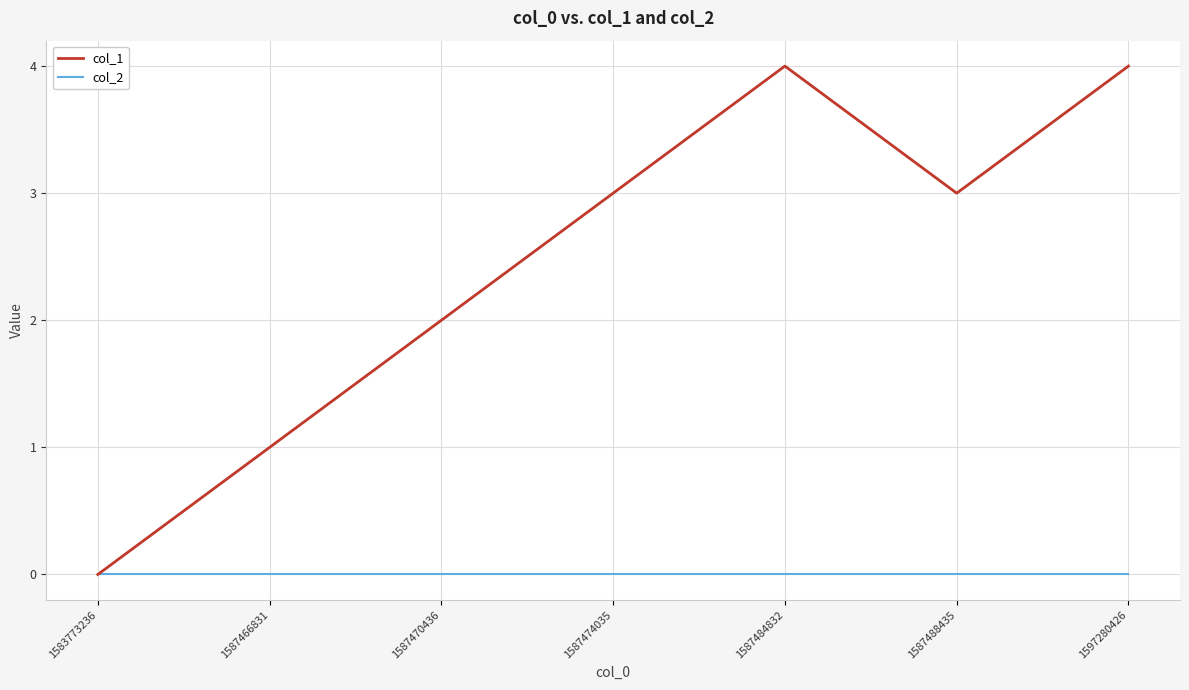

List the series in order of their peak value, highest first.

col_1, col_2